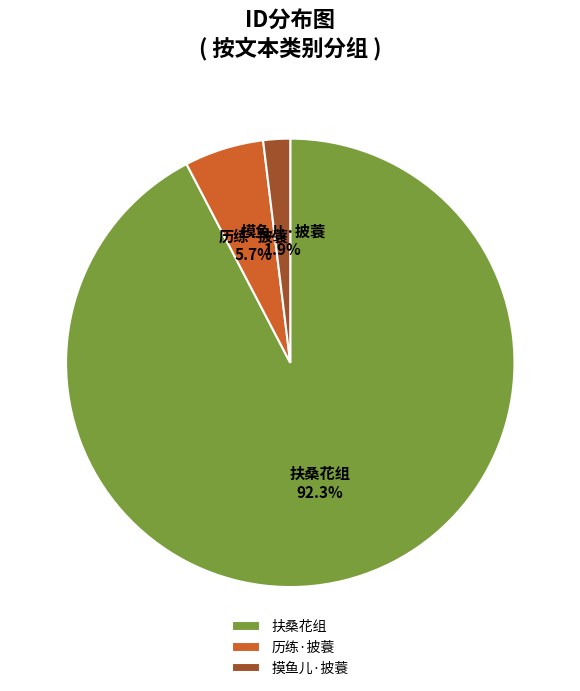

Which category accounts for the majority?

扶桑花组